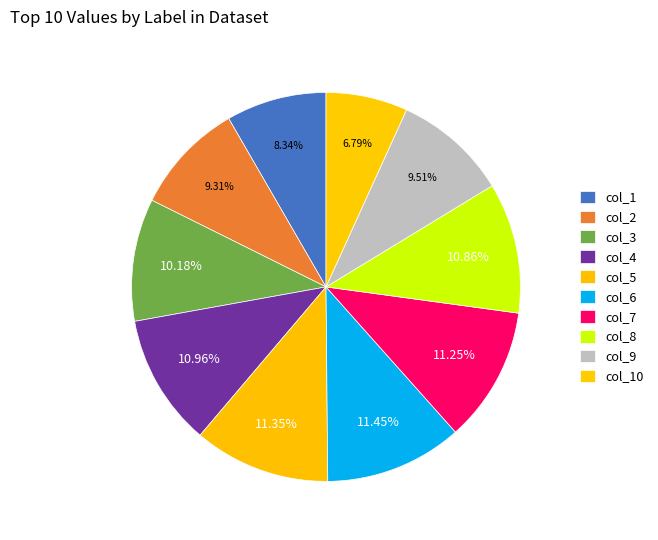

How many segments does this pie chart have?

10